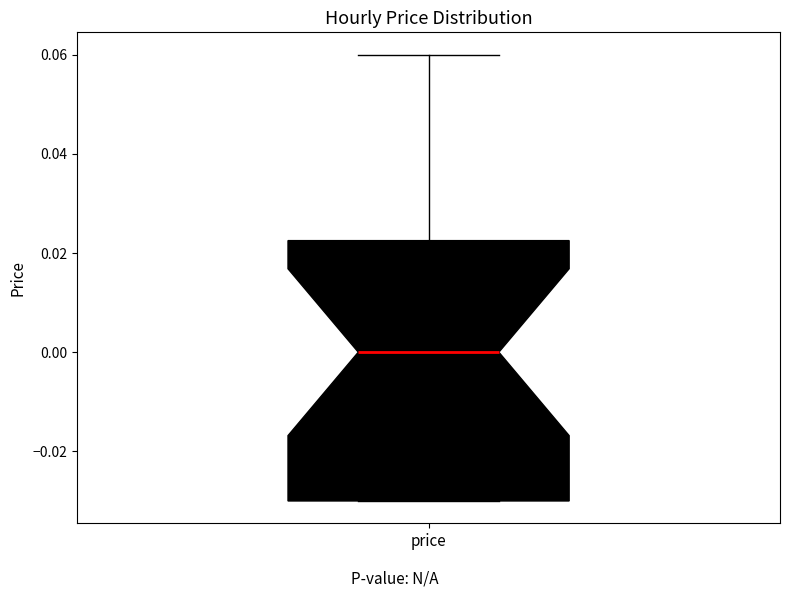

Where does the median line of the box for price sit on the y-axis? The values are not printed on the chart, so give them approximately, as read against the axis.

0.000